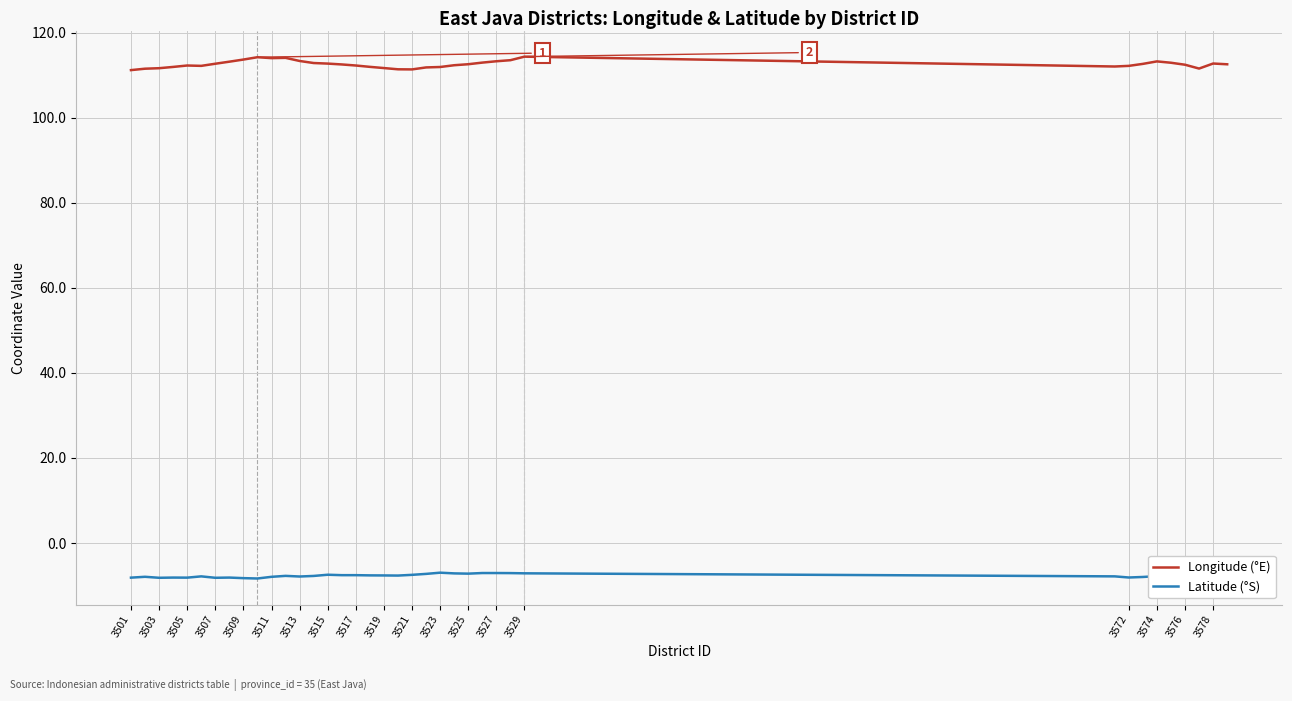

List the series in order of their overall mean, lowest first.

Latitude (°S), Longitude (°E)